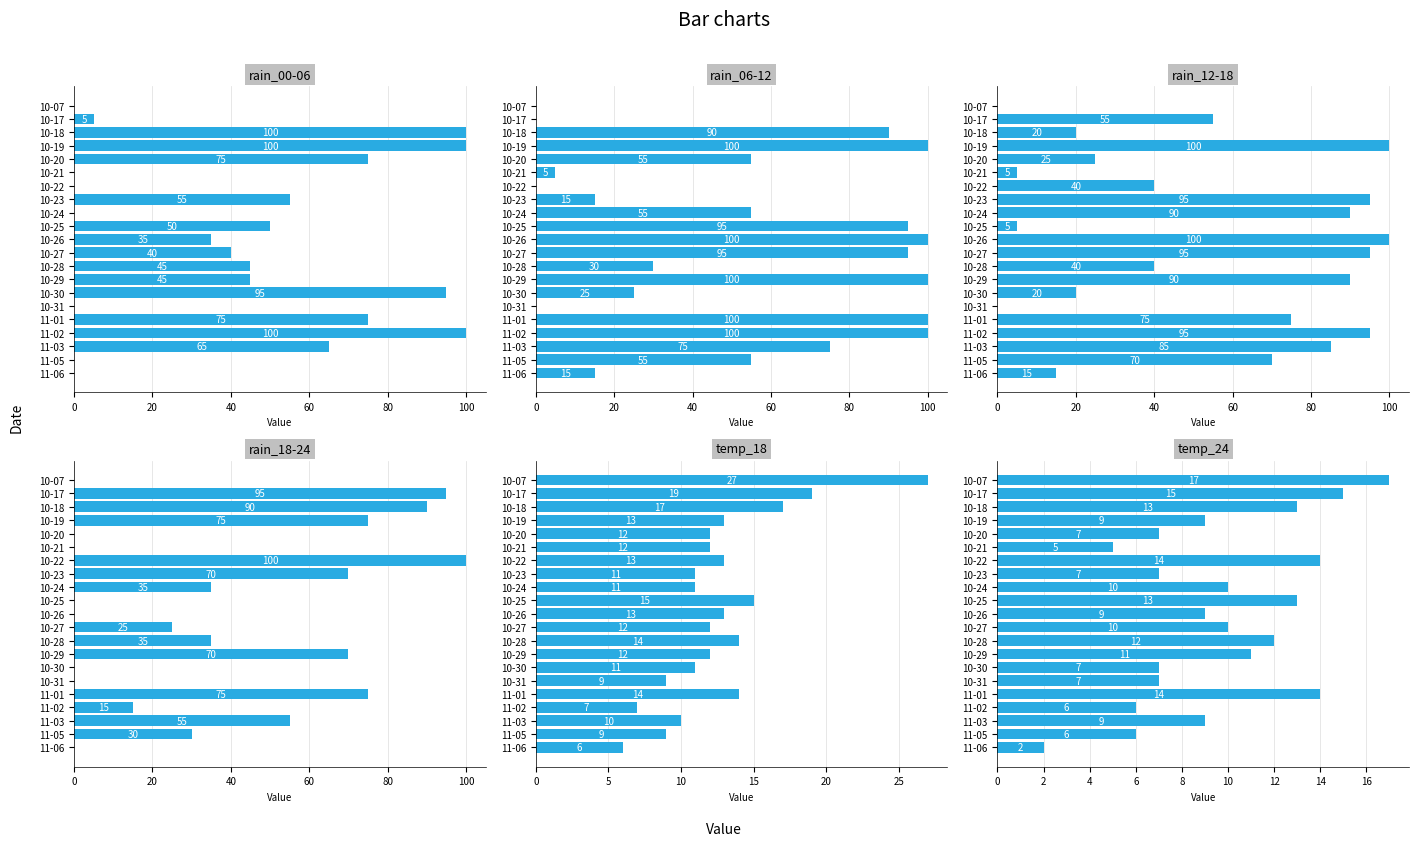

How many distinct data groups are displayed?

6